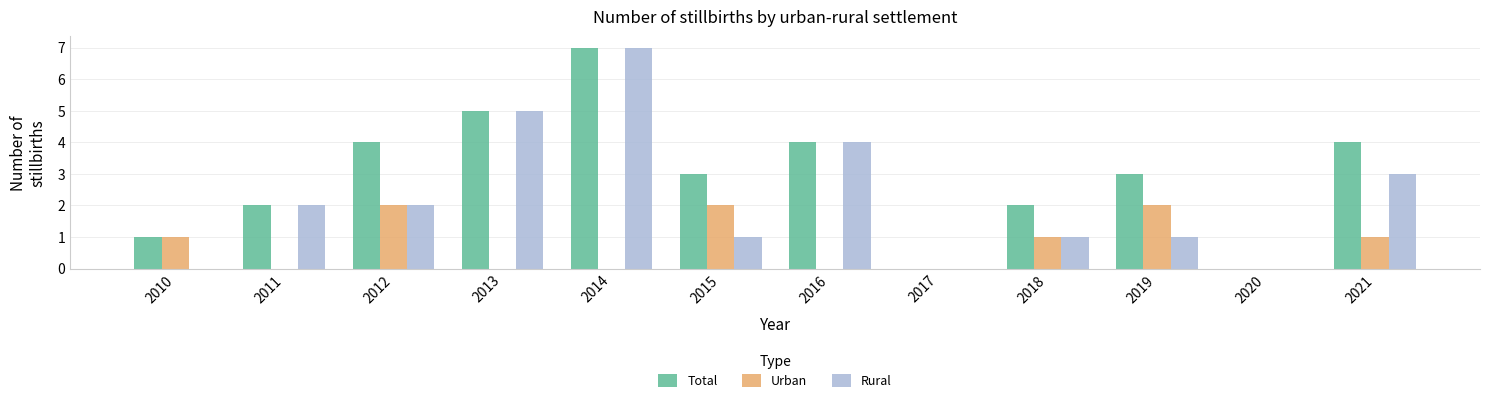

Are the bars grouped side by side (vs. stacked)?

Yes